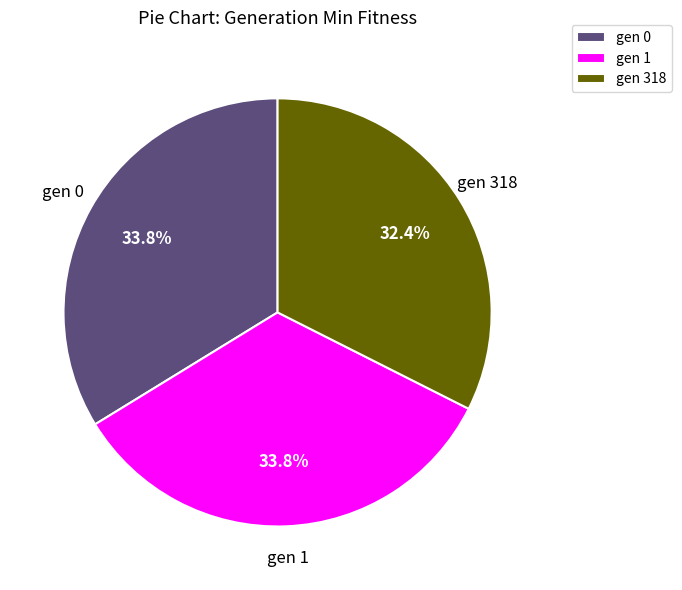

Combined, do gen 1 and gen 318 account for over 50%?

Yes